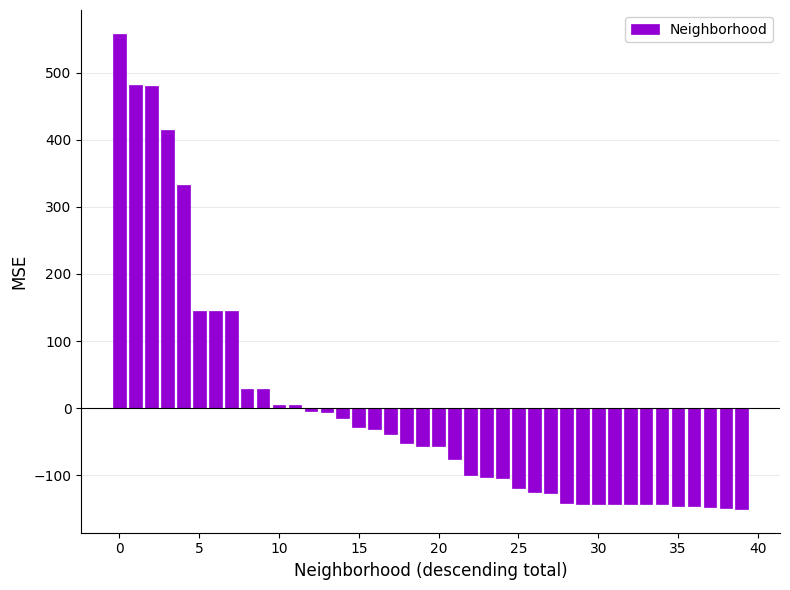

What is the greatest value displayed?

557.9